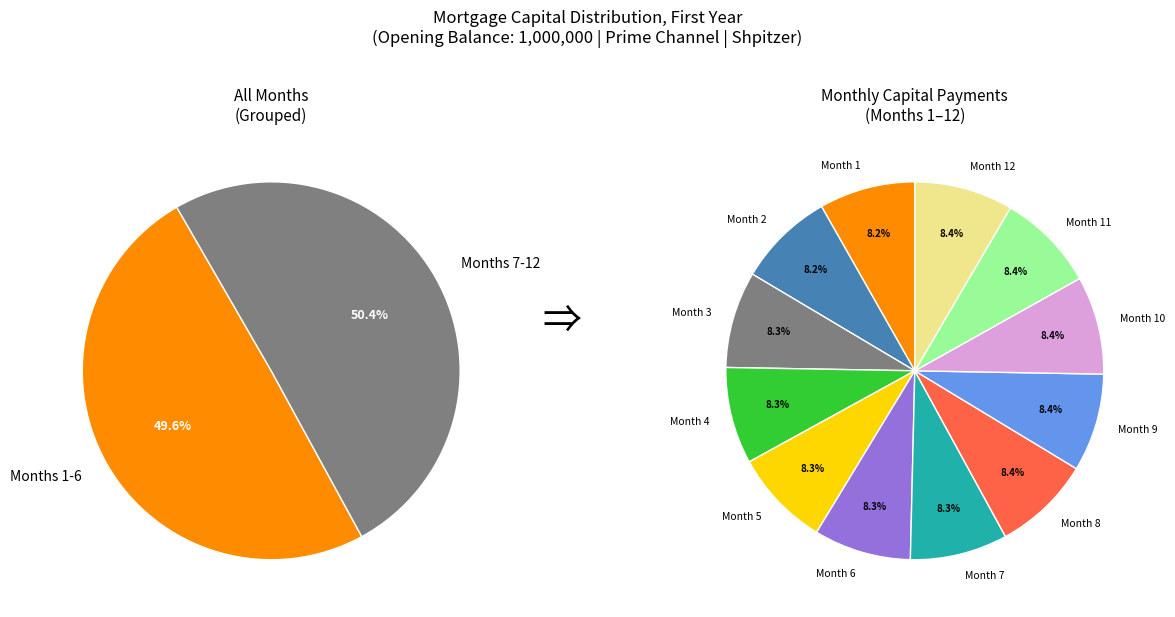

Is the sum of Month 4 and Month 5 greater than half?

No